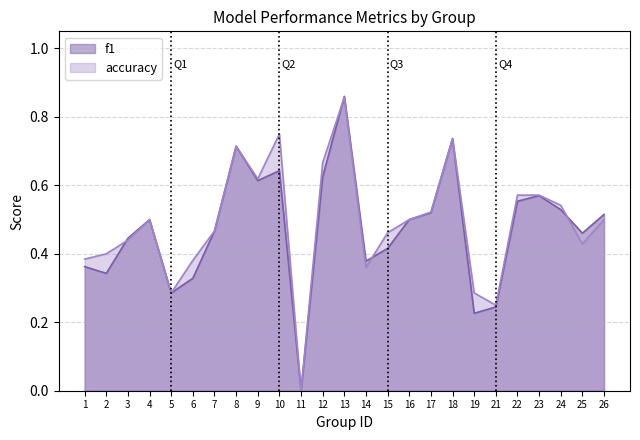

How many times do accuracy and f1 cross each other?

4